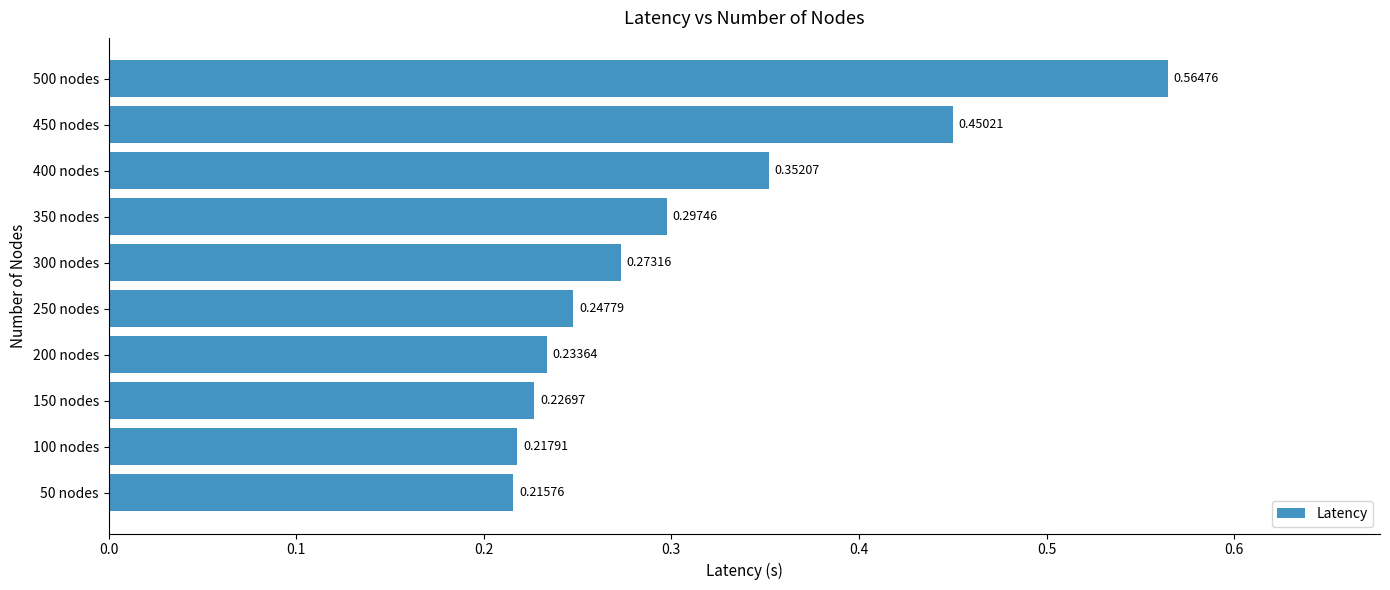

List the labels in order of value, smallest first.

50 nodes, 100 nodes, 150 nodes, 200 nodes, 250 nodes, 300 nodes, 350 nodes, 400 nodes, 450 nodes, 500 nodes